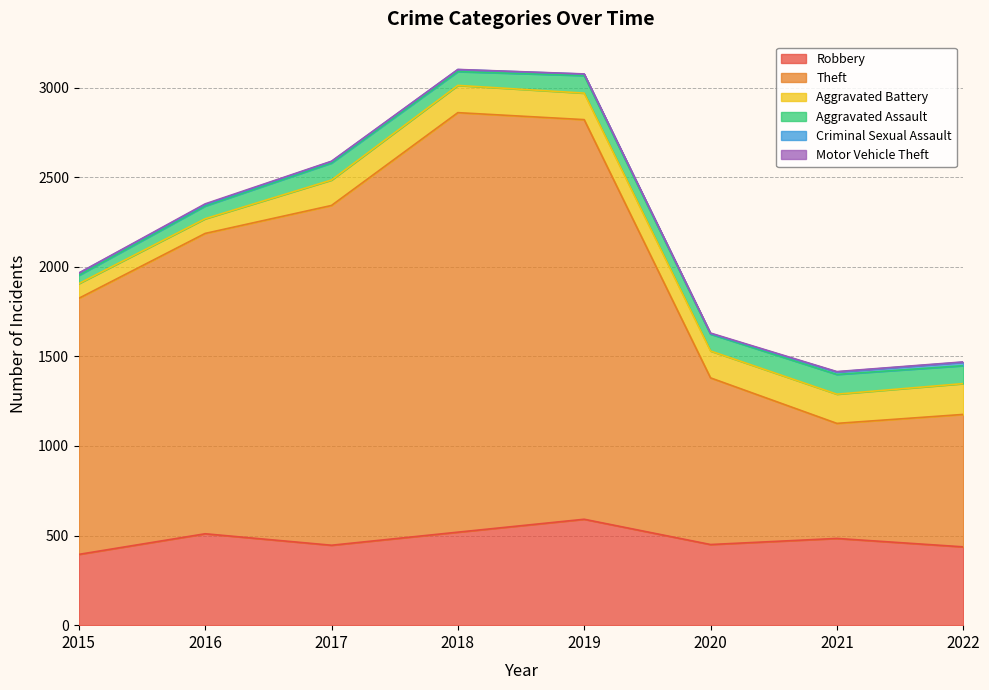

Reading left to right, list all the values displayed in this chart.

Robbery: 395	510	446	519	591	450	484	437
Theft: 1429	1676	1896	2341	2230	930	642	739
Aggravated Battery: 82	82	142	152	148	150	163	172
Aggravated Assault: 46	71	95	77	98	94	110	100
Criminal Sexual Assault: 12	8	8	11	8	3	14	19
Motor Vehicle Theft: 1	4	2	1	1	3	2	2